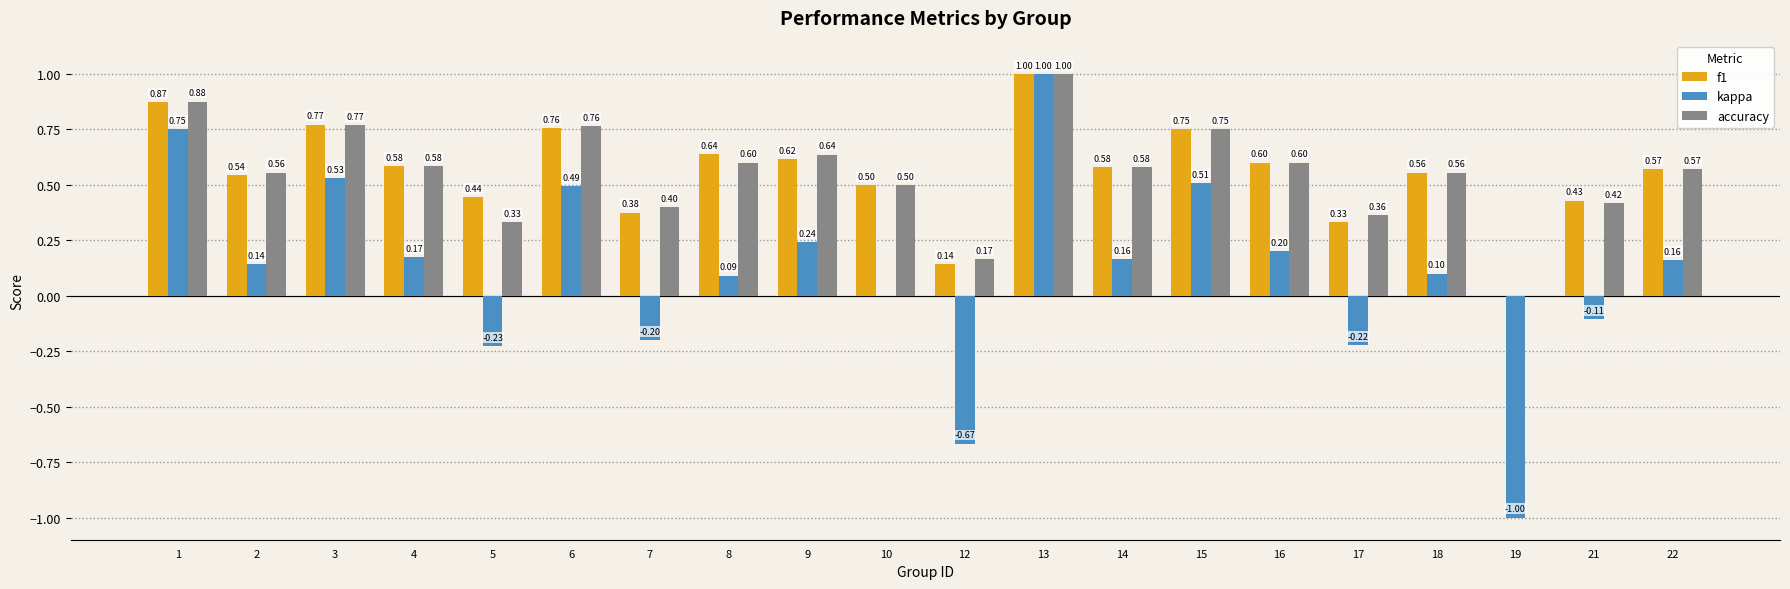

What are all the series names shown in the legend?

f1, kappa, accuracy